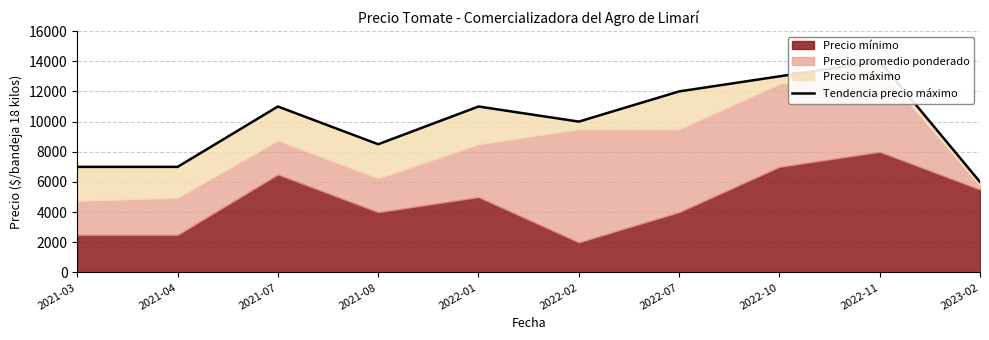

What is the average value?

9950